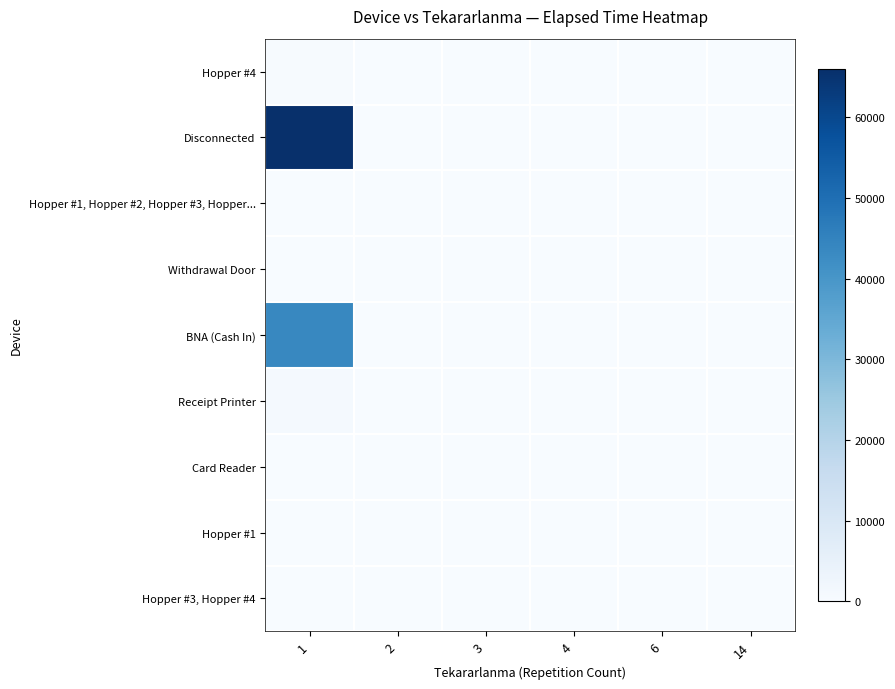

What is the spread (max minus min) of values at 1?

66030